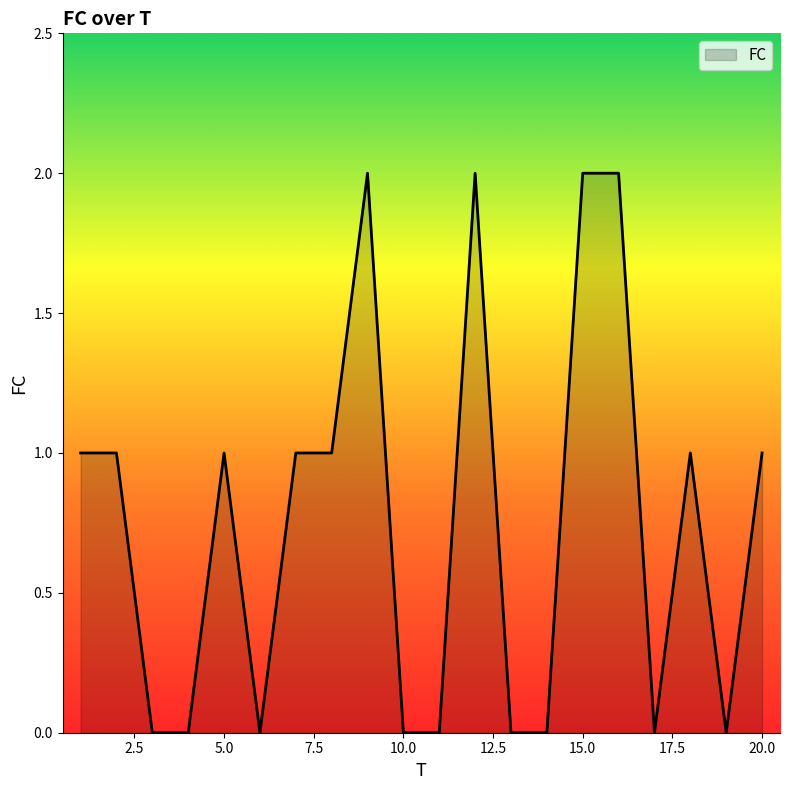

How many lines are shown in the chart?

1